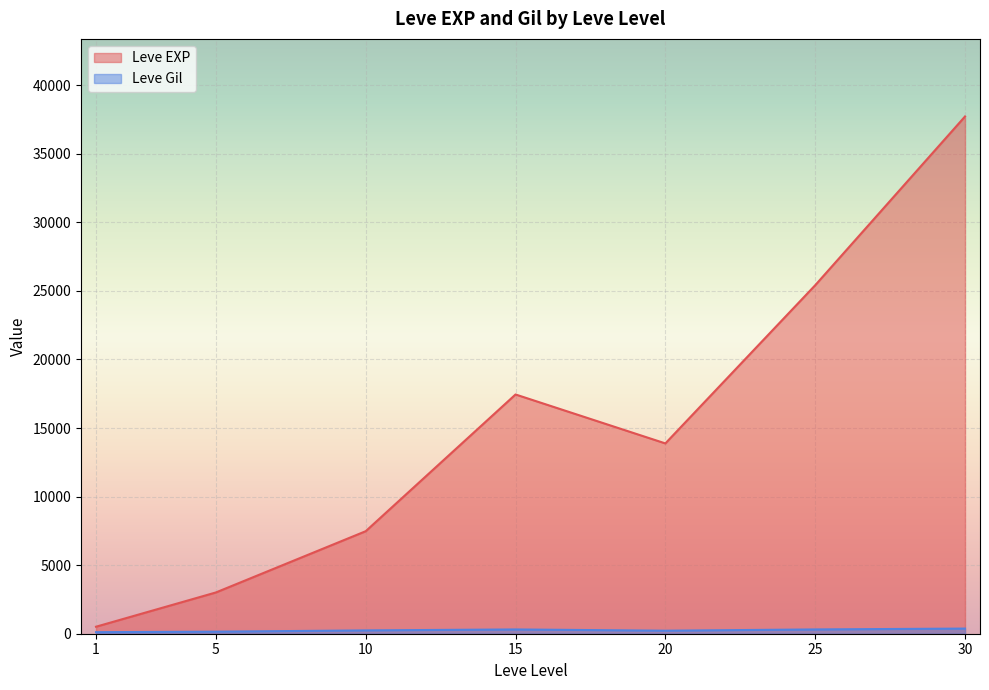

Between 30 and 1, which is larger?

30